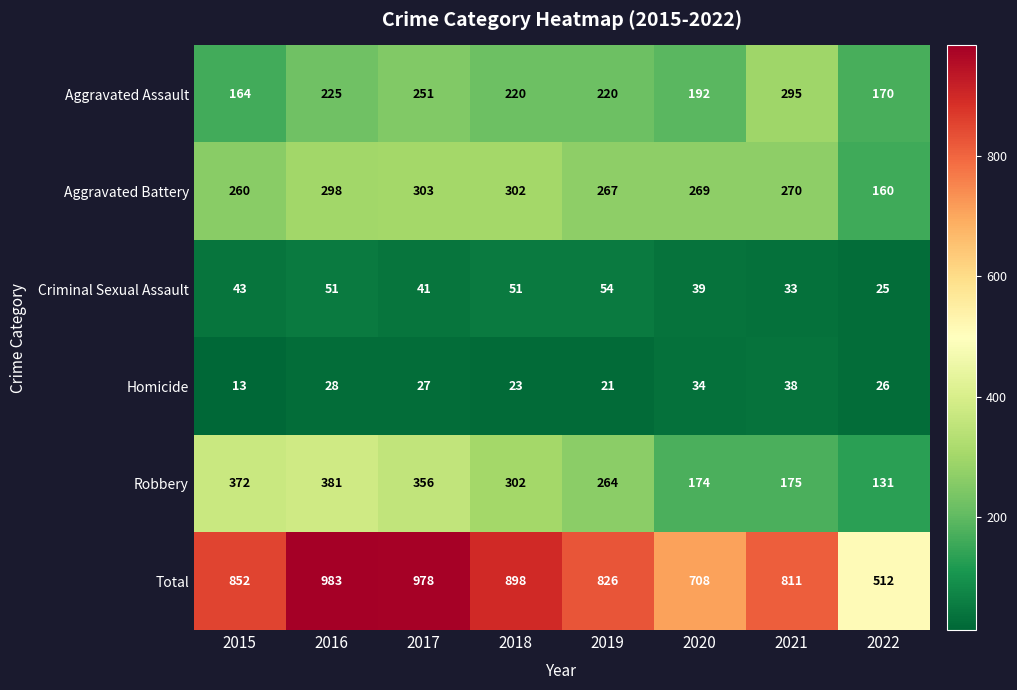

What is the difference between the maximum and minimum values in the Criminal Sexual Assault series?

29